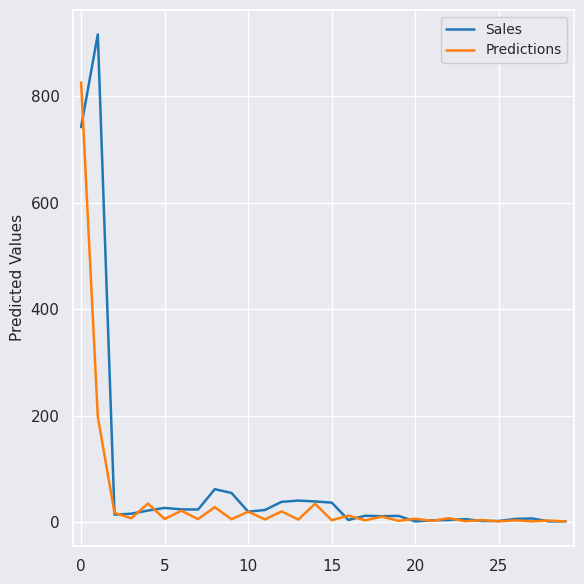

What are all the series names shown in the legend?

Sales, Predictions